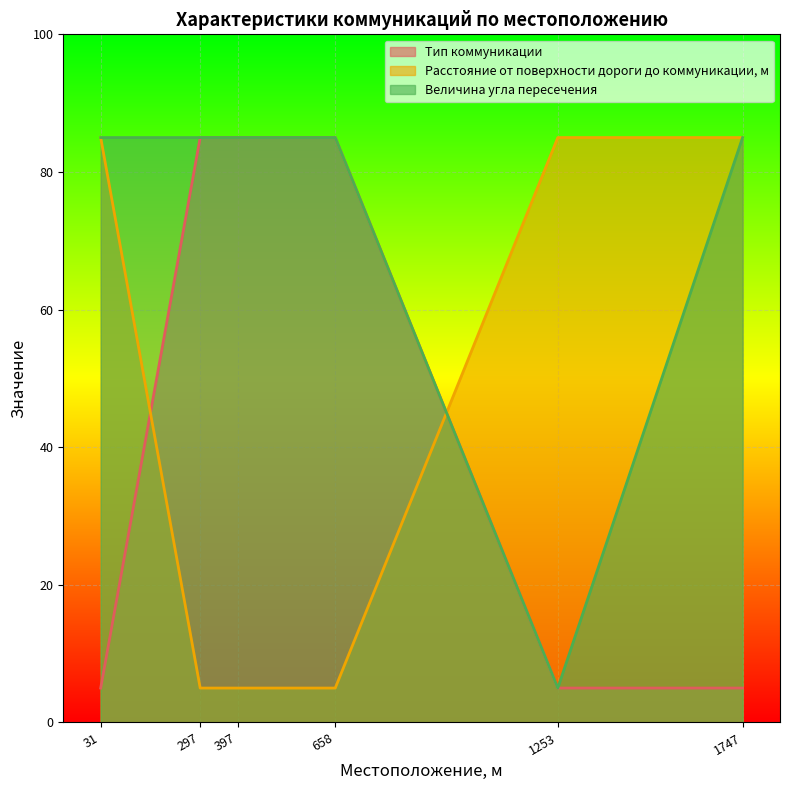

Where is the first local minimum for Величина угла пересечения?

1253